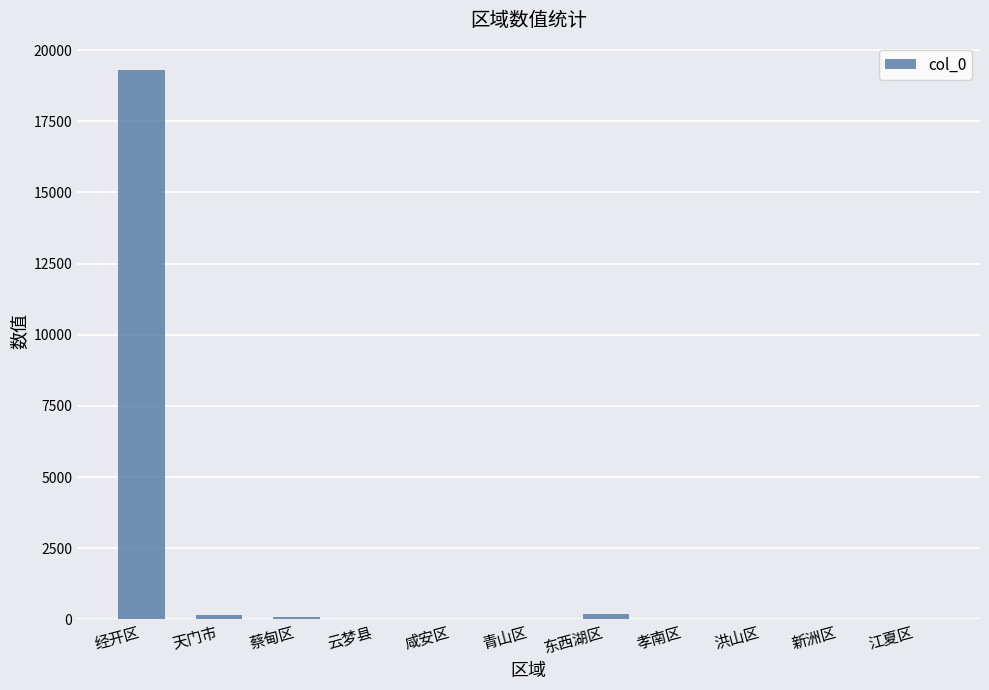

What is the sum of all values?

19769